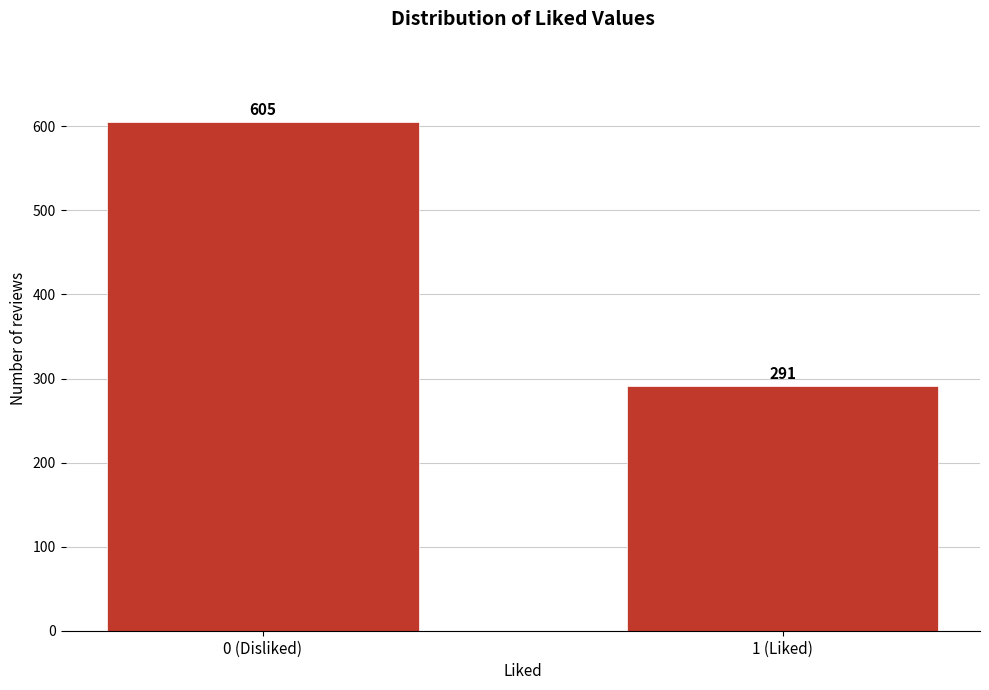

Reading left to right, transcribe all the data shown in this chart.

0 (Disliked)=605	1 (Liked)=291